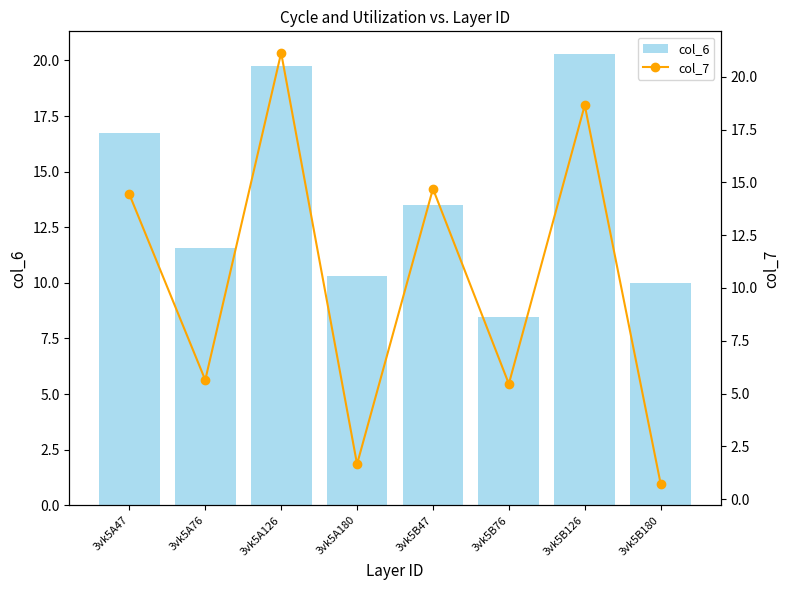

What is the greatest value displayed?

21.1